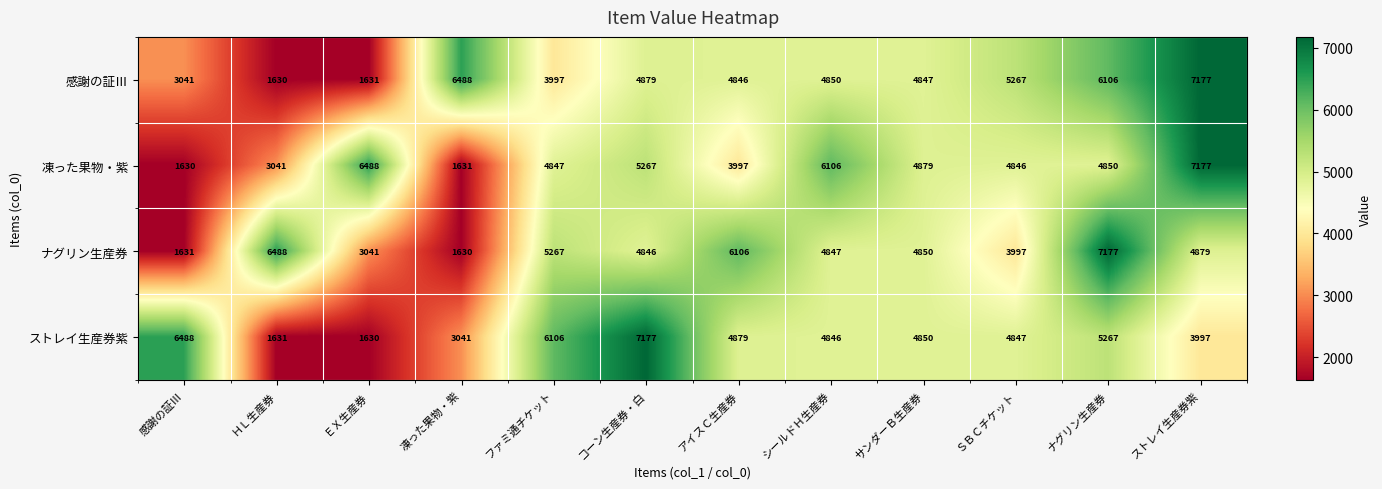

What is the total value across all series at シールドＨ生産券?

20649